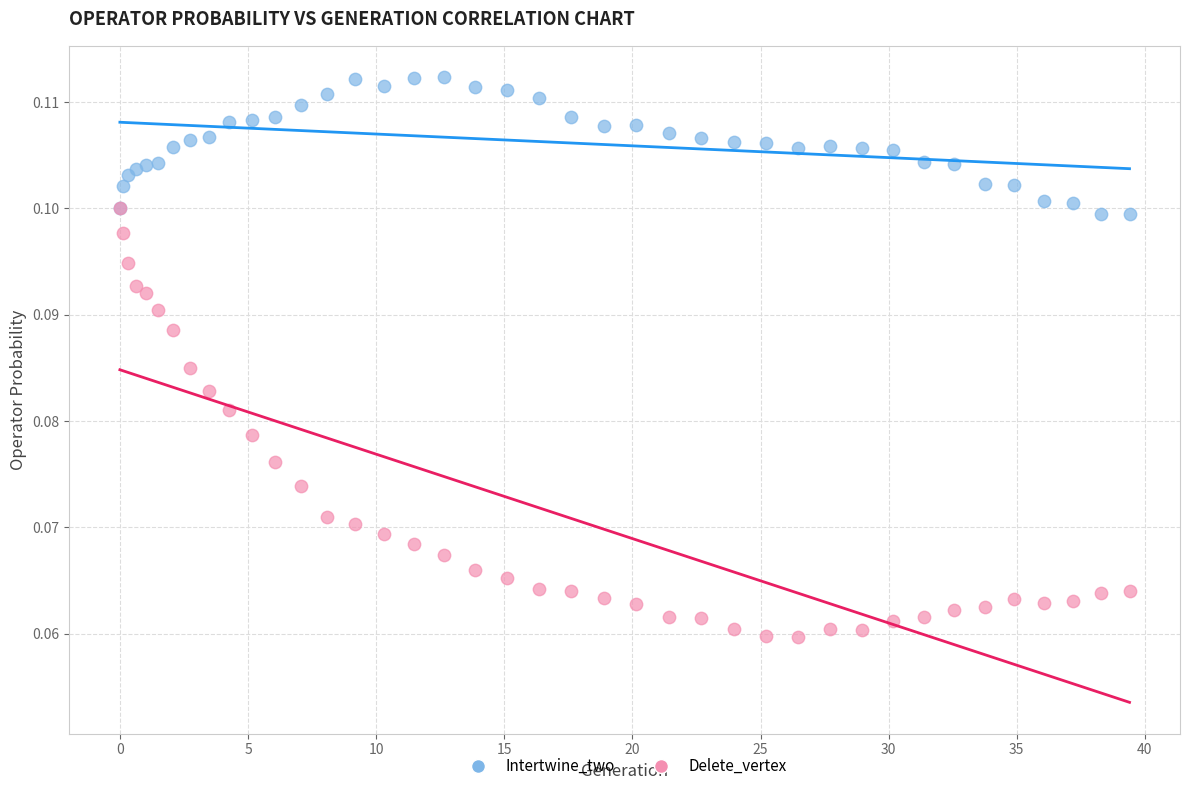

Which series contains the highest Y value?

Intertwine_two